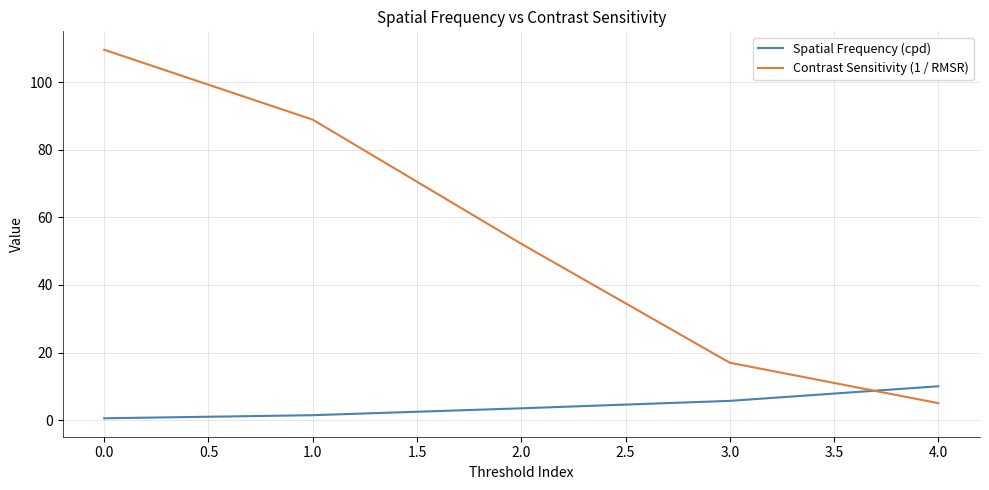

Rank the series by their maximum value, from lowest to highest.

Spatial Frequency (cpd), Contrast Sensitivity (1 / RMSR)